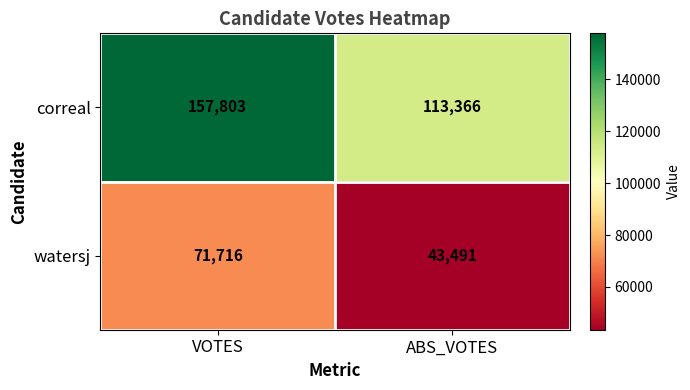

List the series in order of their peak value, lowest first.

watersj, correal